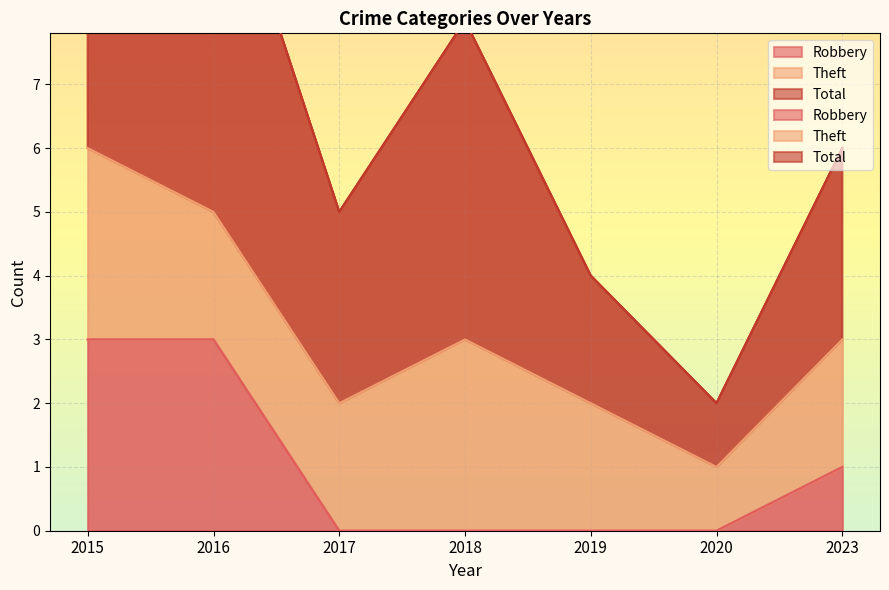

The value of Total at 2016 is 4. True or false?

False